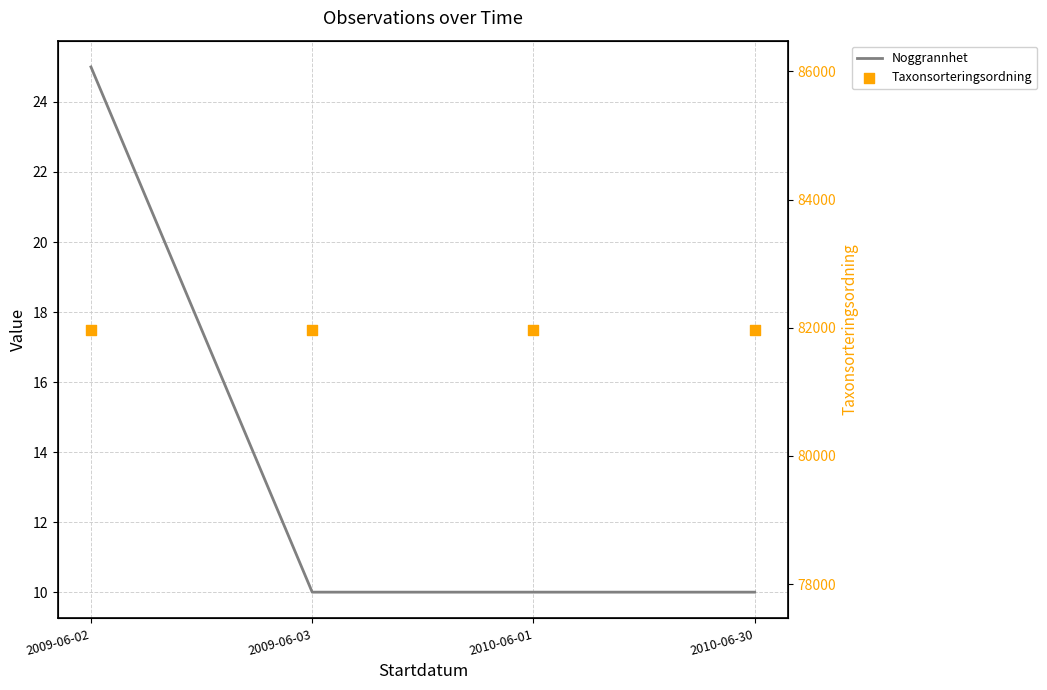

At how many categories does at least one series exceed 3585?

4